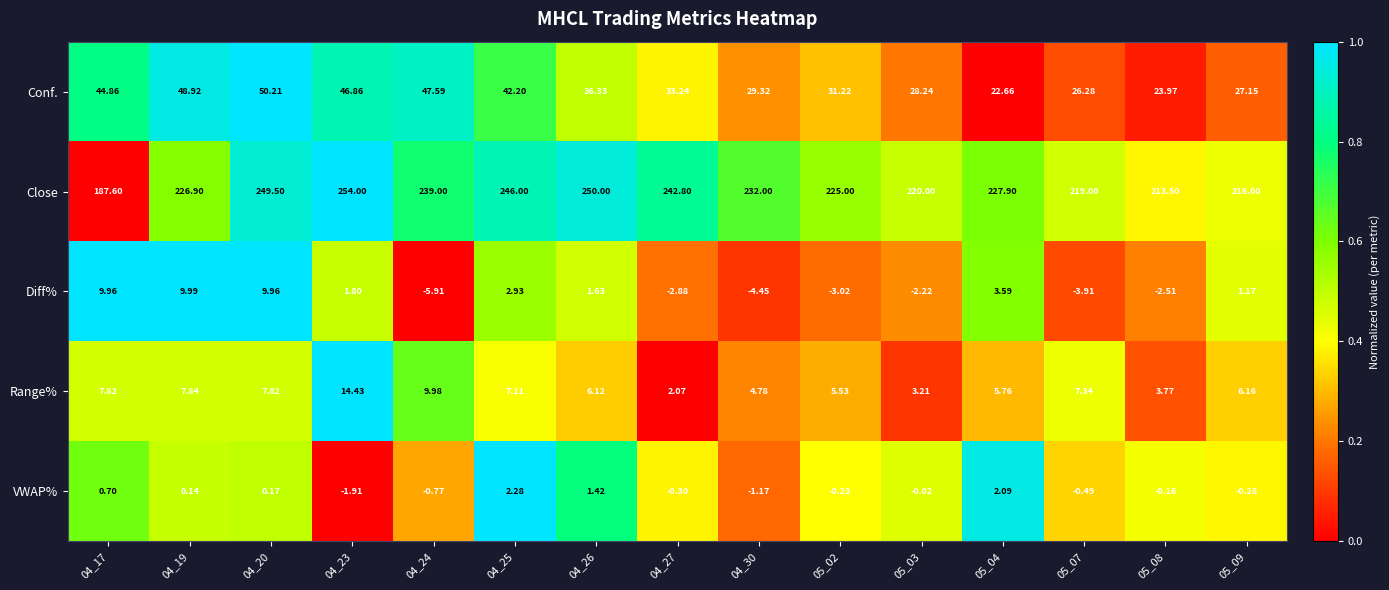

Which label corresponds to the largest value in the chart?

04_23